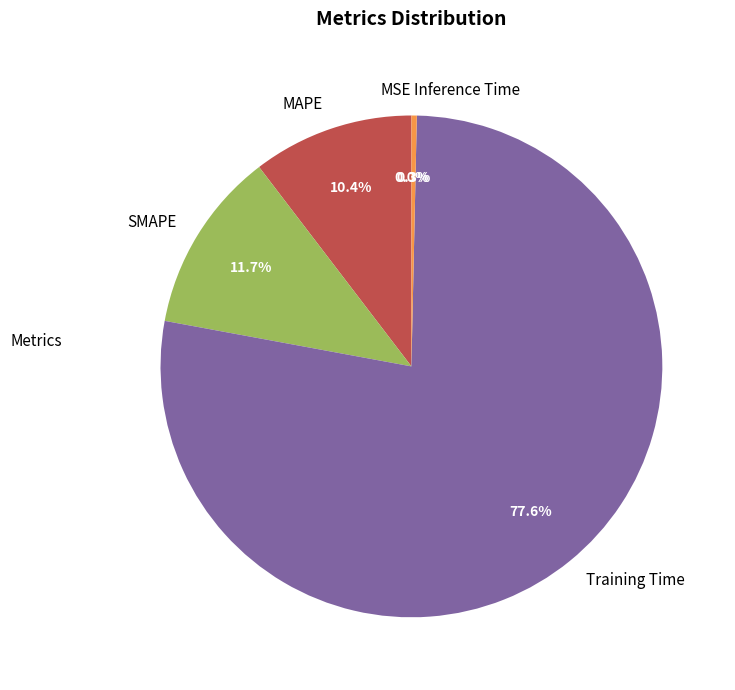

Is there any slice that represents more than half of the pie?

Yes